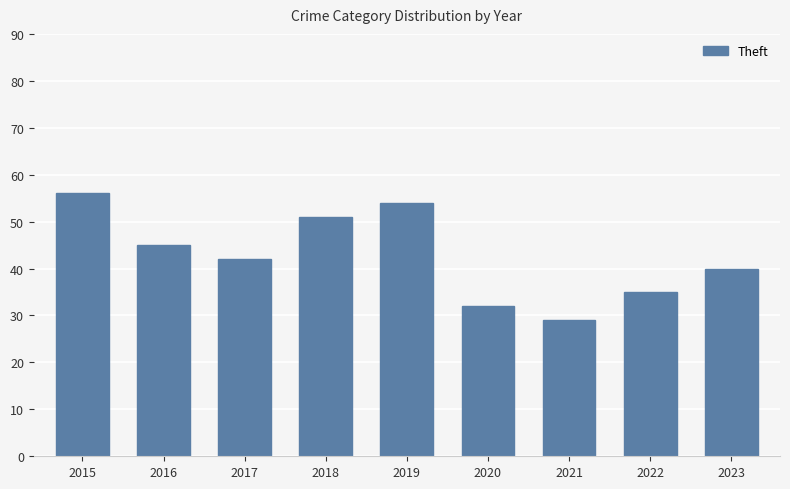

What is the maximum value shown in the chart?

56